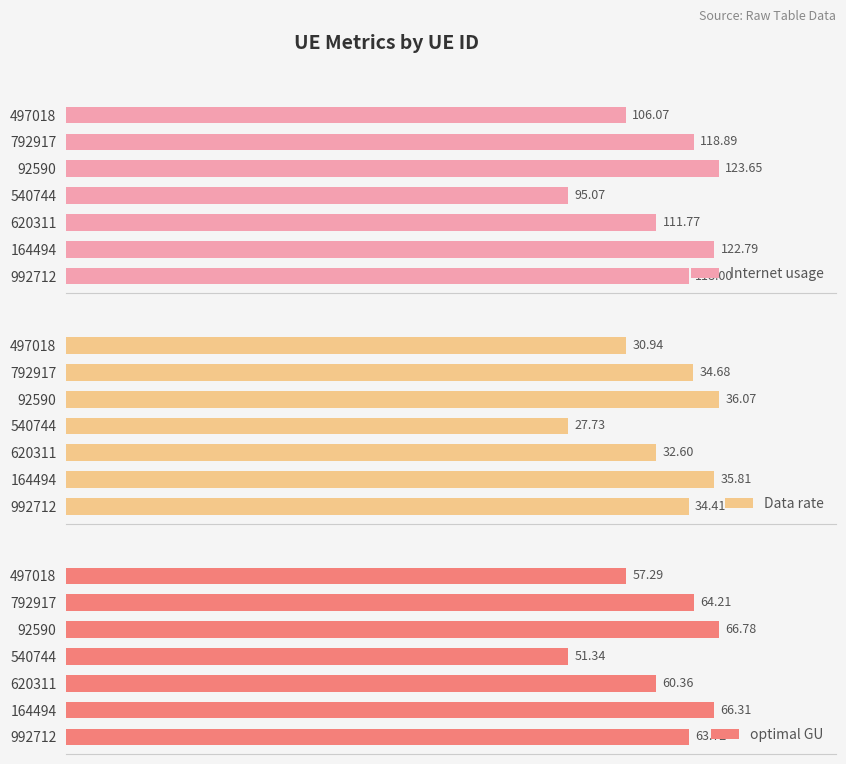

Which series has the largest total across all categories?

Internet usage